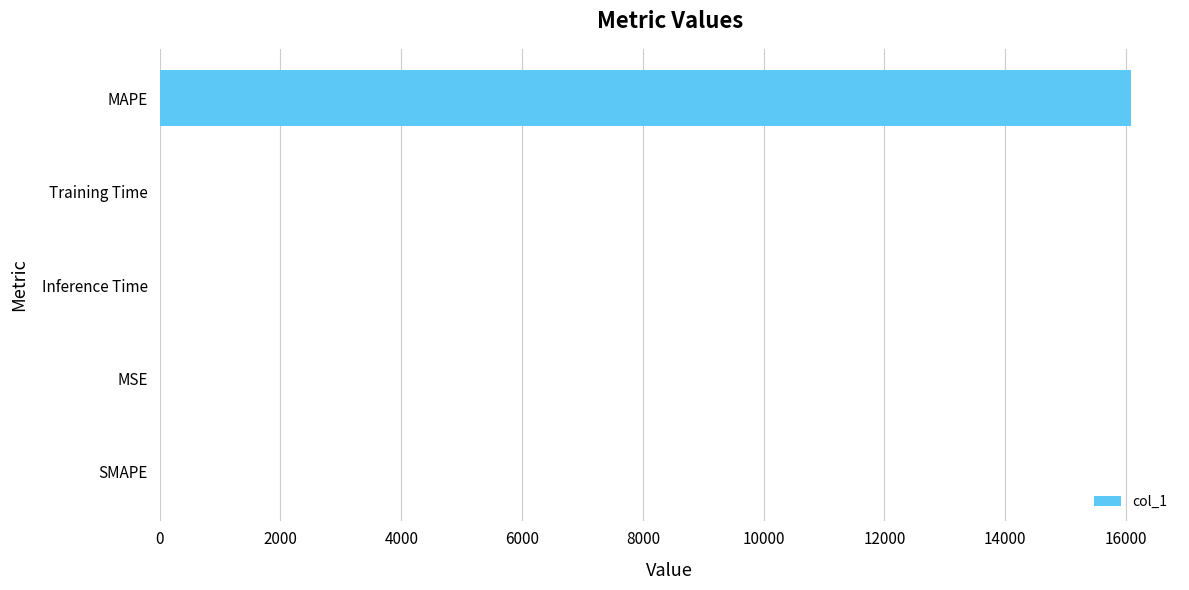

What is the sum of all values?

16090.7